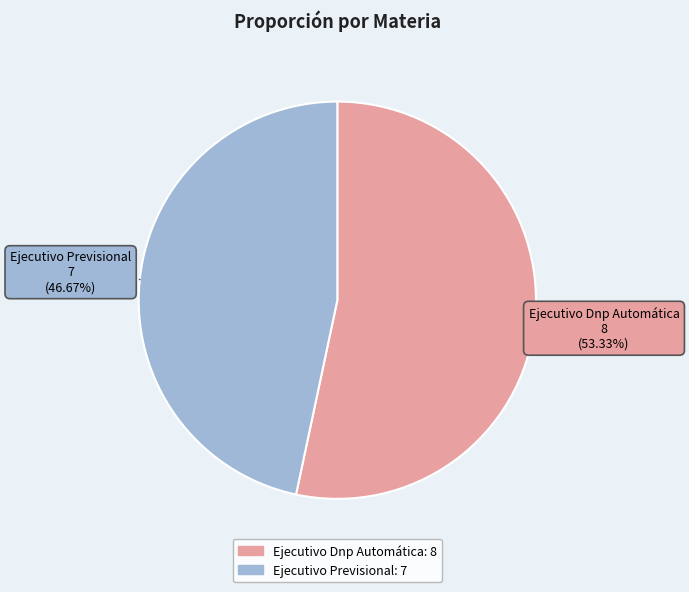

What percentage is NOT represented by Ejecutivo Dnp Automática?

46.7%